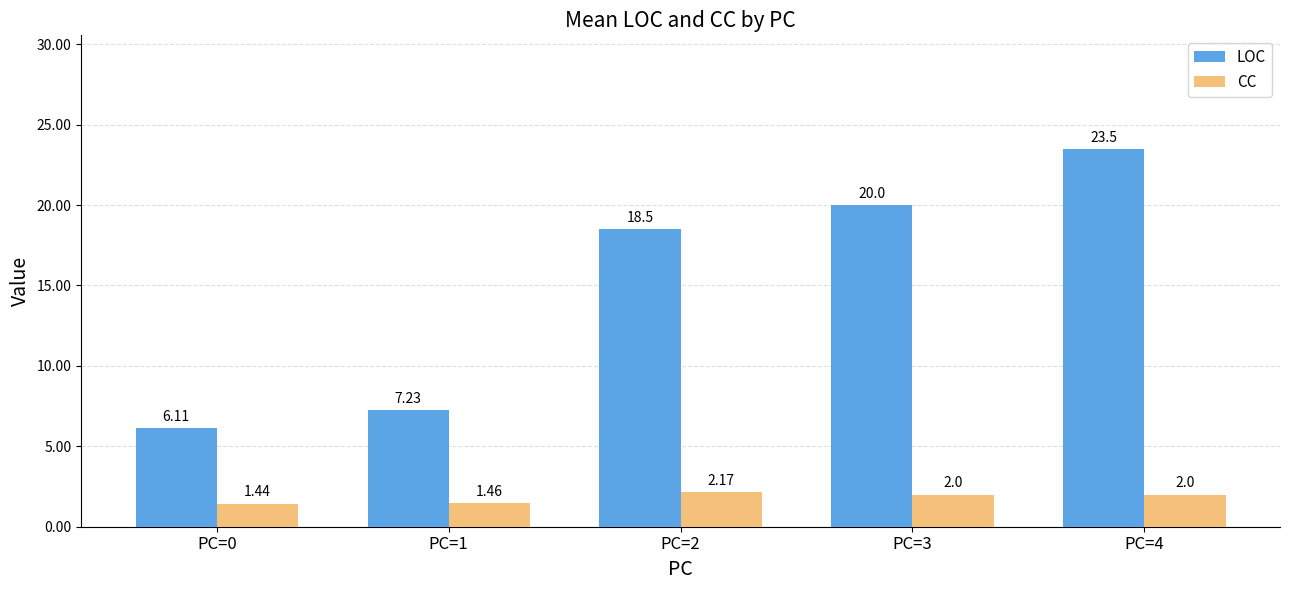

How many data points in CC are less than 2?

2